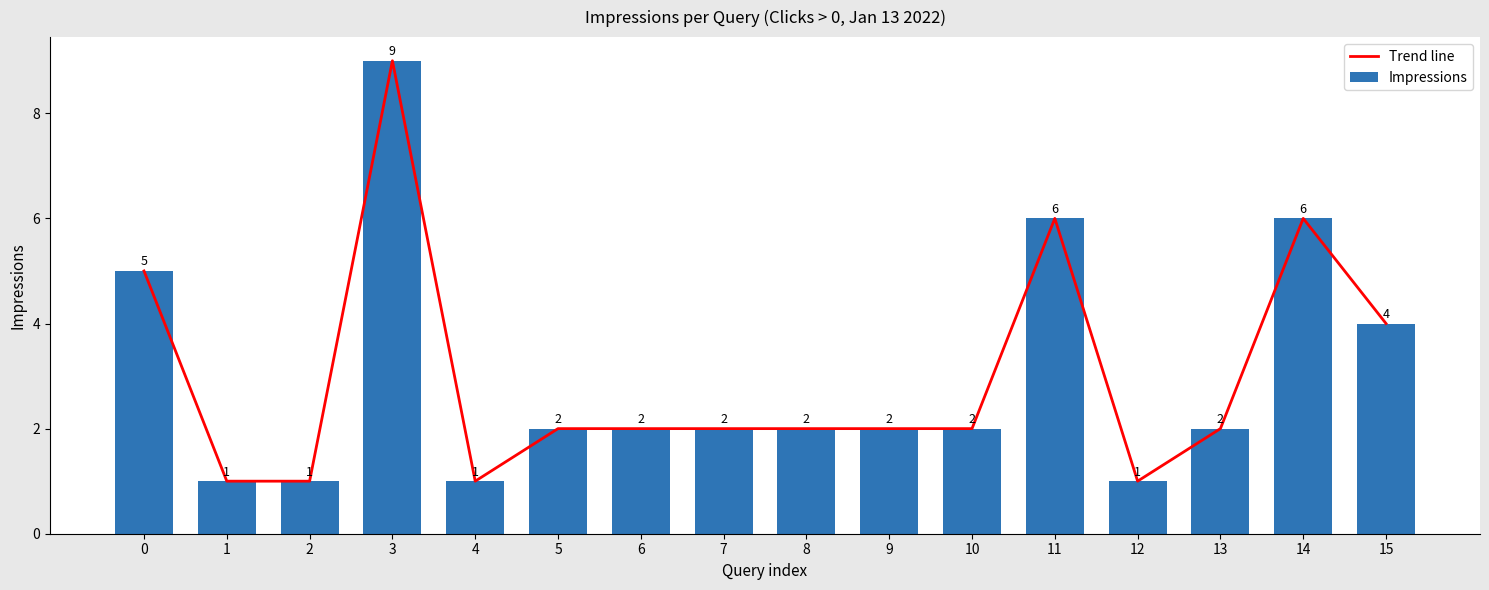

At how many categories does at least one series exceed 4?

4